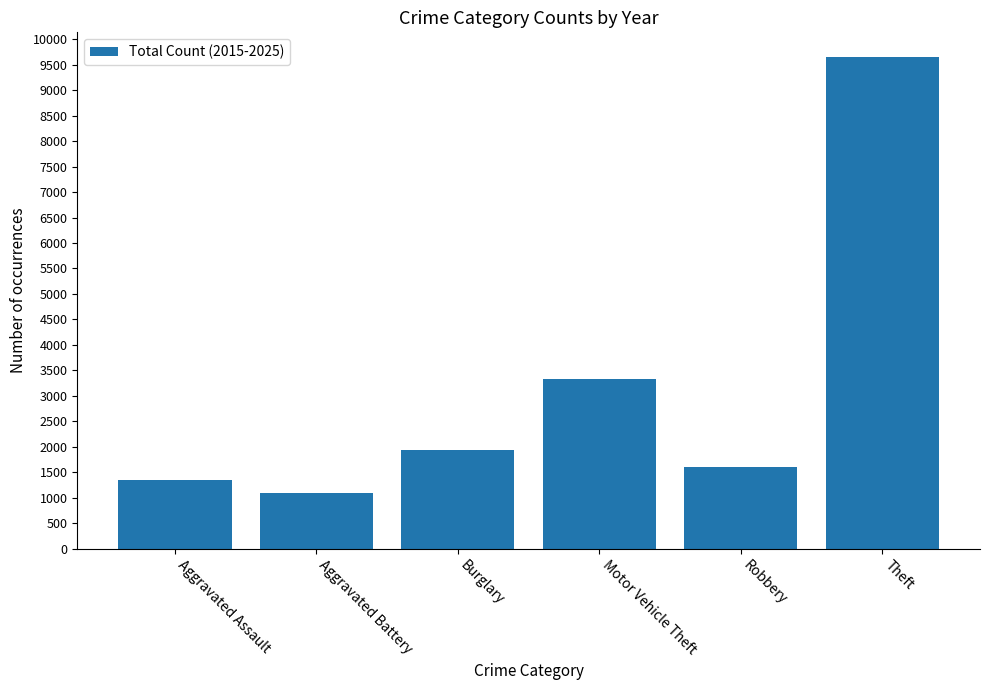

What is the label of the 5th bar from the right?

Aggravated Battery